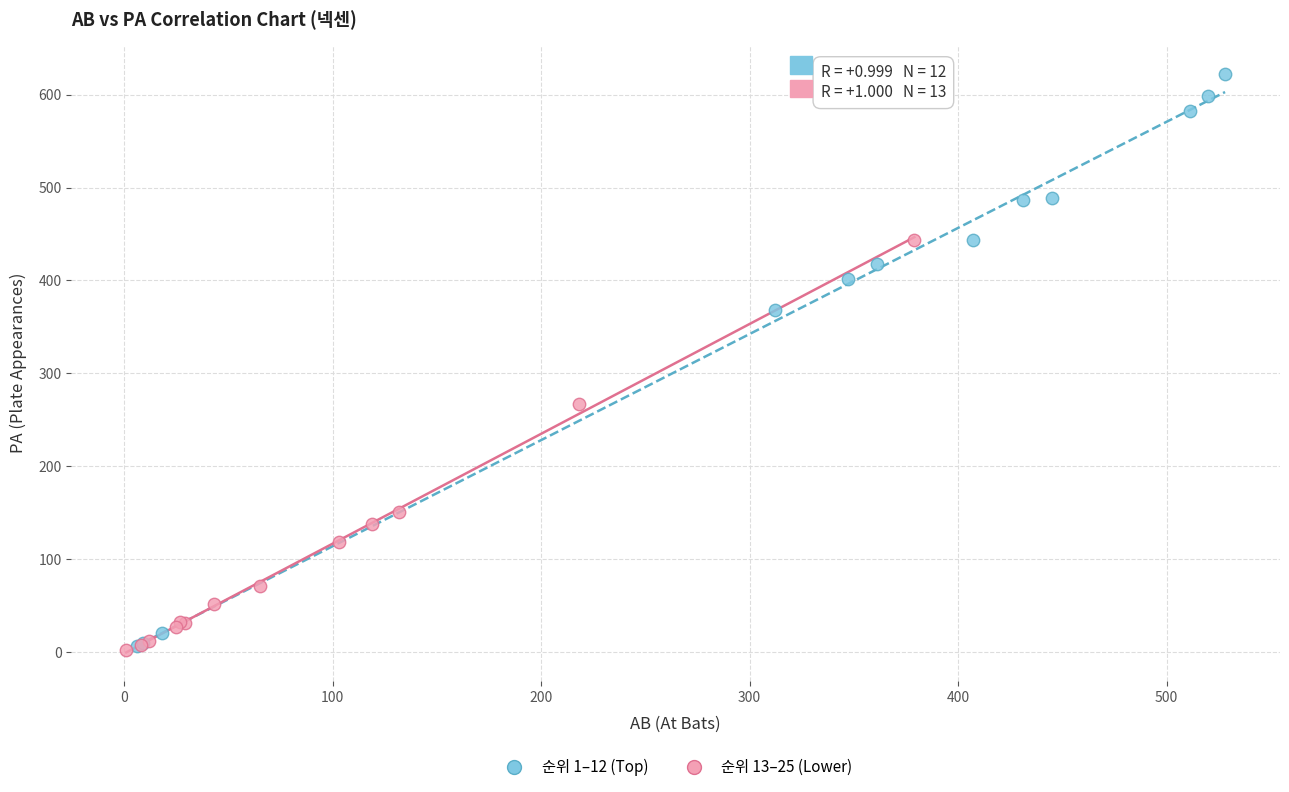

Which series has the largest Y range (max minus min)?

순위 1–12 (Top)